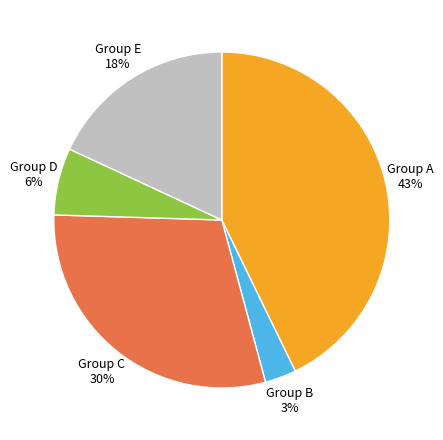

Is the sum of Group C 30% and Group A 43% greater than half?

Yes